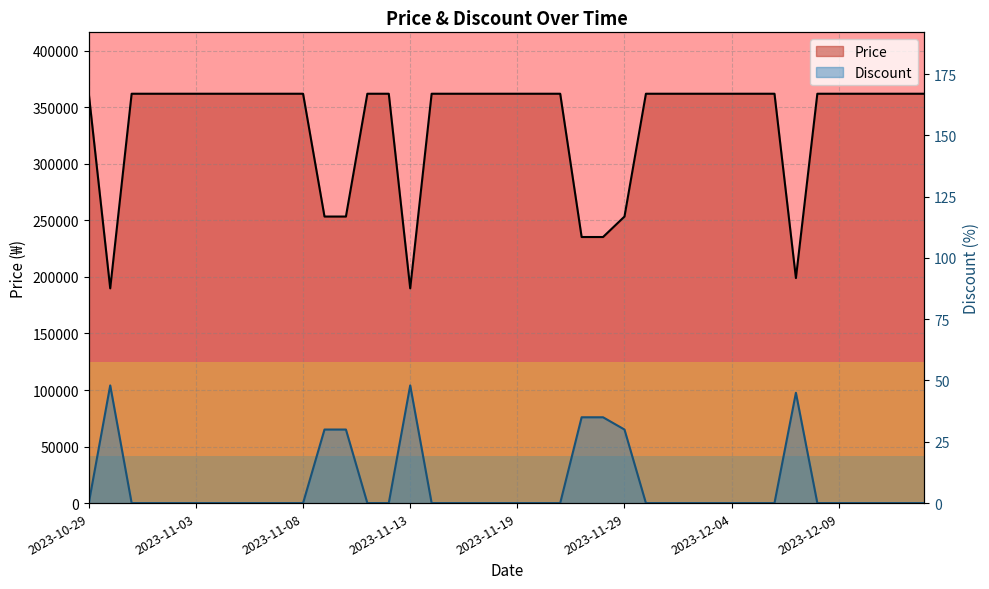

Reading left to right, list all the values displayed in this chart.

Price: 2023-10-29=362000	2023-10-30=189900	2023-10-31=362000	2023-11-01=362000	2023-11-02=362000	2023-11-03=362000	2023-11-04=362000	2023-11-05=362000	2023-11-06=362000	2023-11-07=362000	2023-11-08=362000	2023-11-09=253400	2023-11-10=253400	2023-11-11=362000	2023-11-12=362000	2023-11-13=189900	2023-11-15=362000	2023-11-16=362000	2023-11-17=362000	2023-11-18=362000	2023-11-19=362000	2023-11-20=362000	2023-11-21=362000	2023-11-22=235300	2023-11-28=235300	2023-11-29=253400	2023-11-30=362000	2023-12-01=362000	2023-12-02=362000	2023-12-03=362000	2023-12-04=362000	2023-12-05=362000	2023-12-06=362000	2023-12-07=199000	2023-12-08=362000	2023-12-09=362000	2023-12-10=362000	2023-12-11=362000	2023-12-12=362000	2023-12-13=362000
Discount: 2023-10-29=0	2023-10-30=48	2023-10-31=0	2023-11-01=0	2023-11-02=0	2023-11-03=0	2023-11-04=0	2023-11-05=0	2023-11-06=0	2023-11-07=0	2023-11-08=0	2023-11-09=30	2023-11-10=30	2023-11-11=0	2023-11-12=0	2023-11-13=48	2023-11-15=0	2023-11-16=0	2023-11-17=0	2023-11-18=0	2023-11-19=0	2023-11-20=0	2023-11-21=0	2023-11-22=35	2023-11-28=35	2023-11-29=30	2023-11-30=0	2023-12-01=0	2023-12-02=0	2023-12-03=0	2023-12-04=0	2023-12-05=0	2023-12-06=0	2023-12-07=45	2023-12-08=0	2023-12-09=0	2023-12-10=0	2023-12-11=0	2023-12-12=0	2023-12-13=0